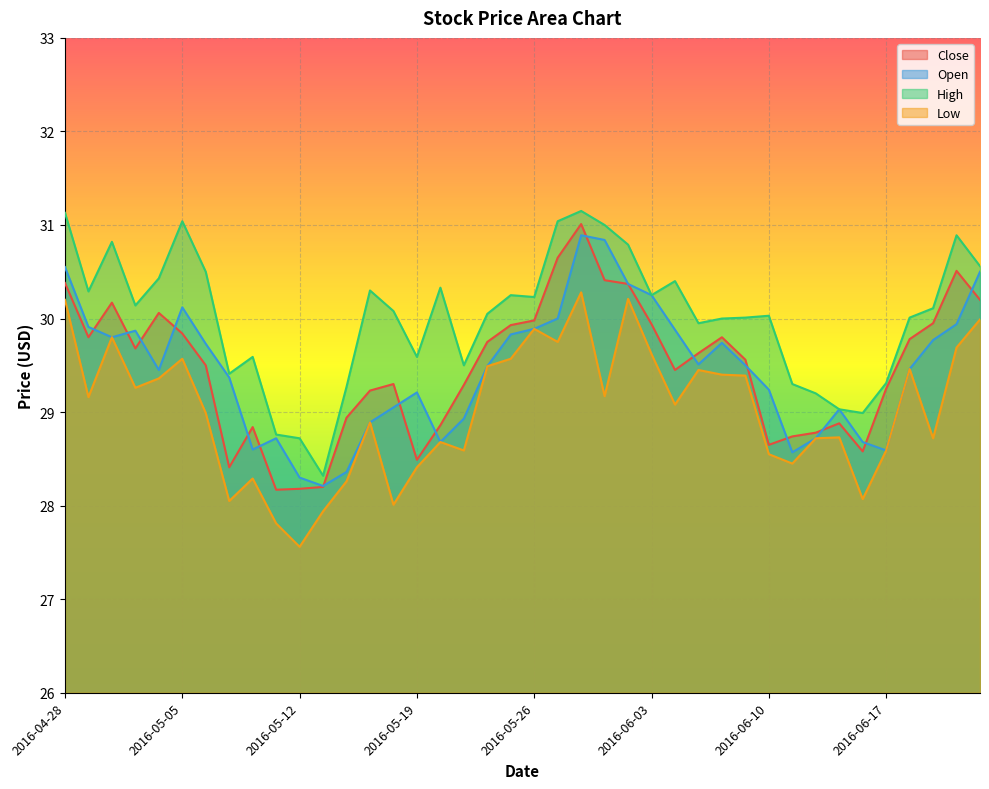

What is the label of the 18th point from the left?

2016-05-23